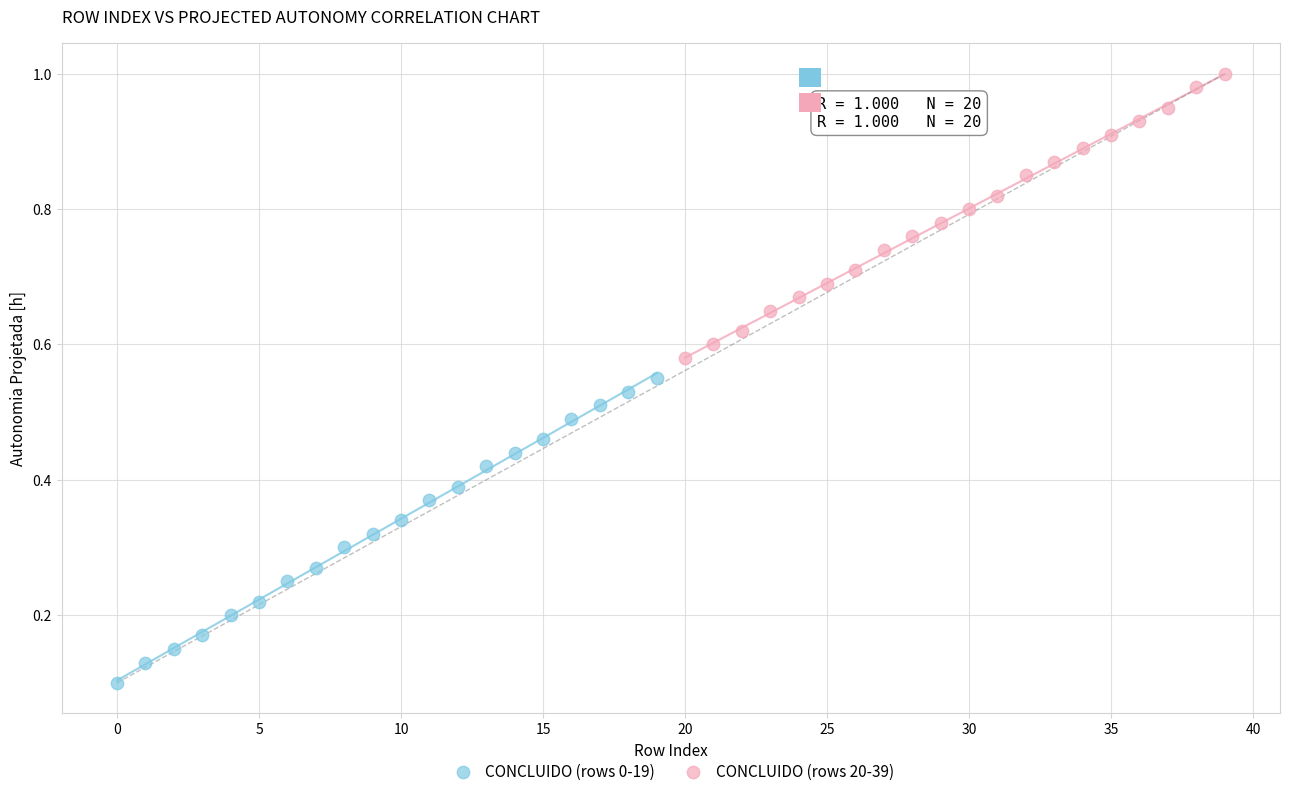

Which series has the largest Y range (max minus min)?

CONCLUIDO (rows 0-19)